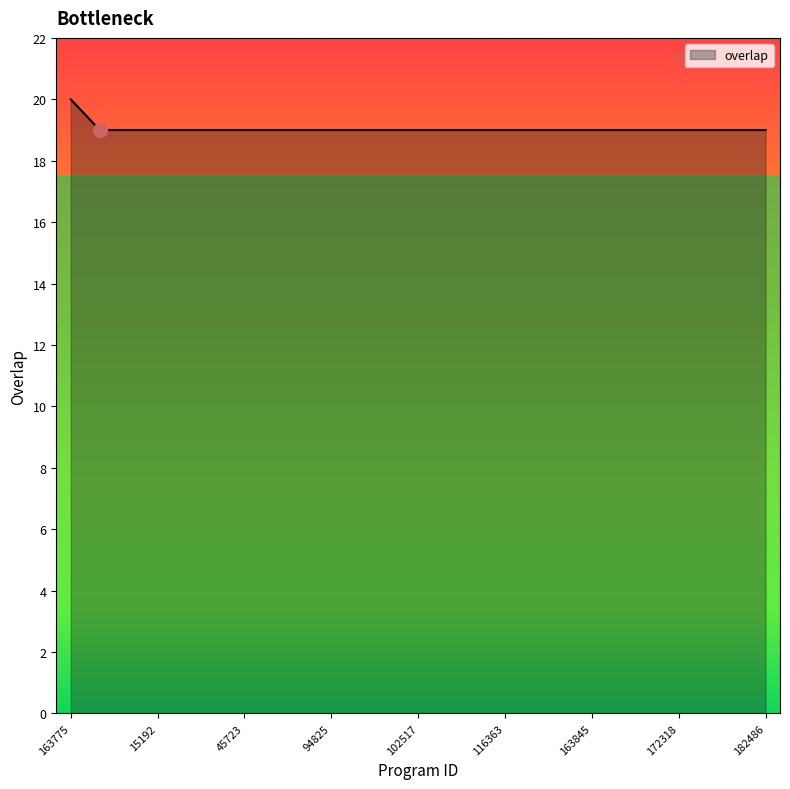

What is the smallest value displayed?

19